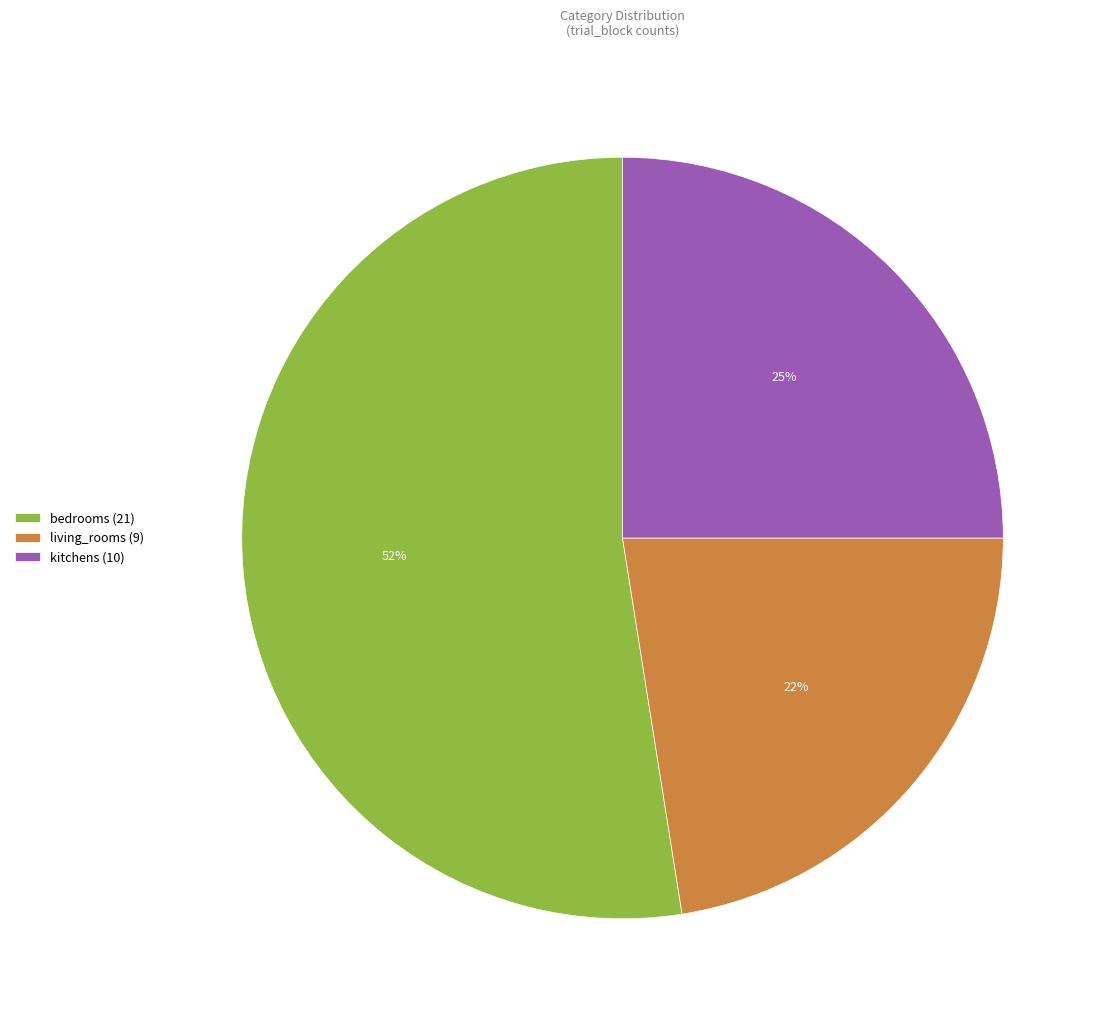

To the nearest percent, what percentage of the pie is kitchens?

25%